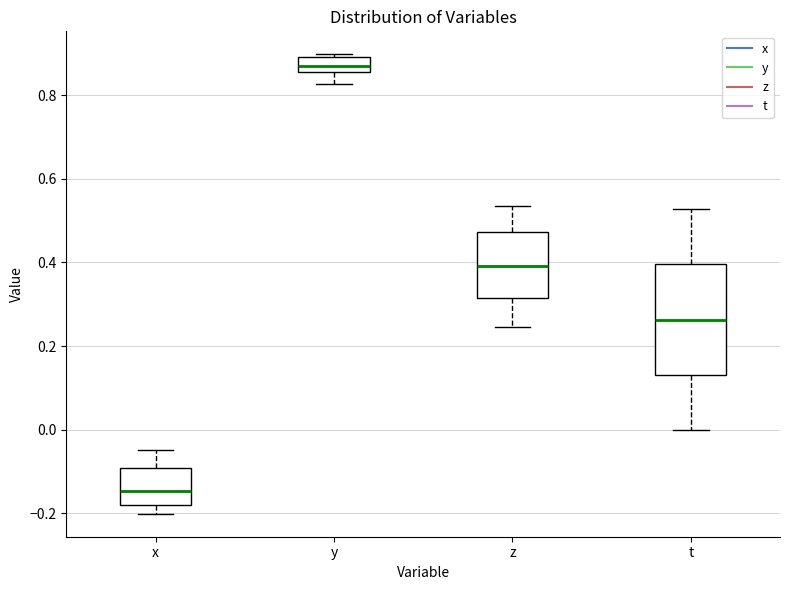

Where does the upper whisker of the box for x end on the y-axis? The values are not printed on the chart, so give them approximately, as read against the axis.

-0.04